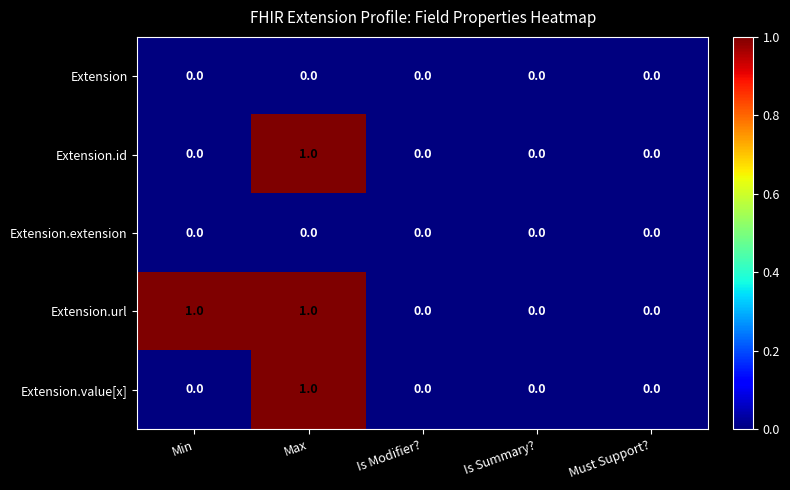

Count the Extension.id values in the range 0 to 1.

5